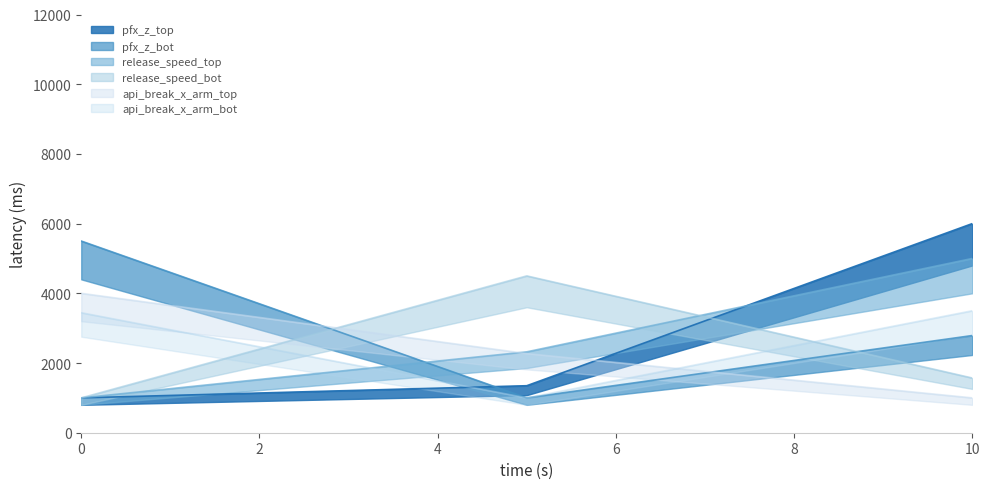

The value of pfx_z_bot at 0 is 9089.3. True or false?

False